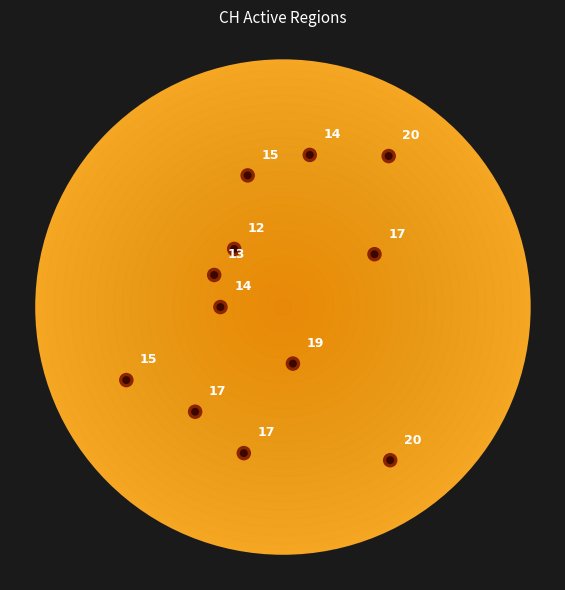

What is the change in value from 2020-06-21 to 2020-06-24?

+3